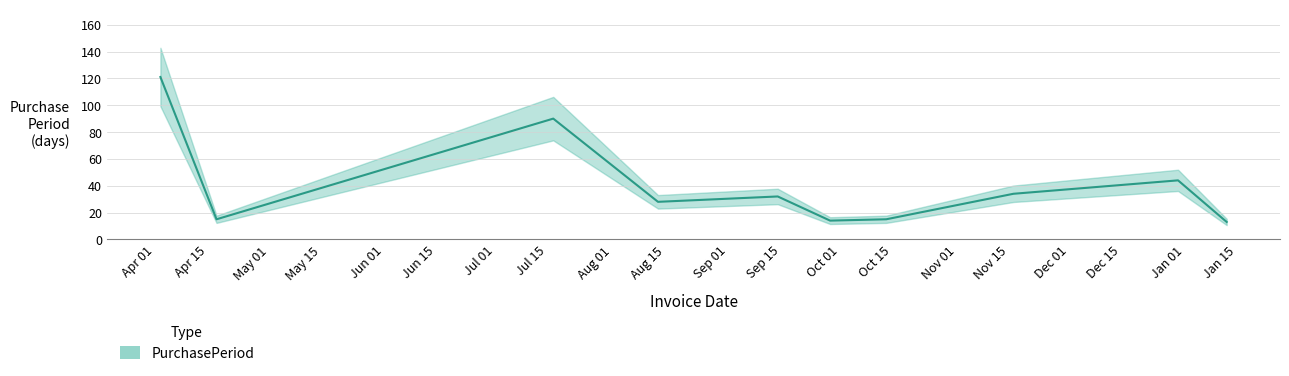

Reading left to right, extract all data points from this chart.

121	15	90	28	32	14	15	34	44	13